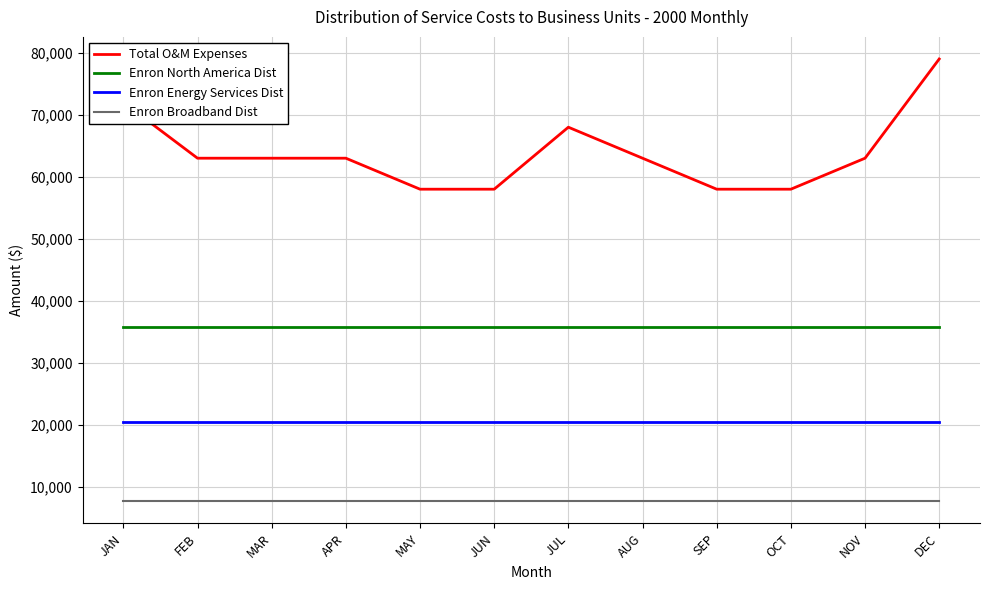

At which label does Total O&M Expenses reach its peak?

DEC